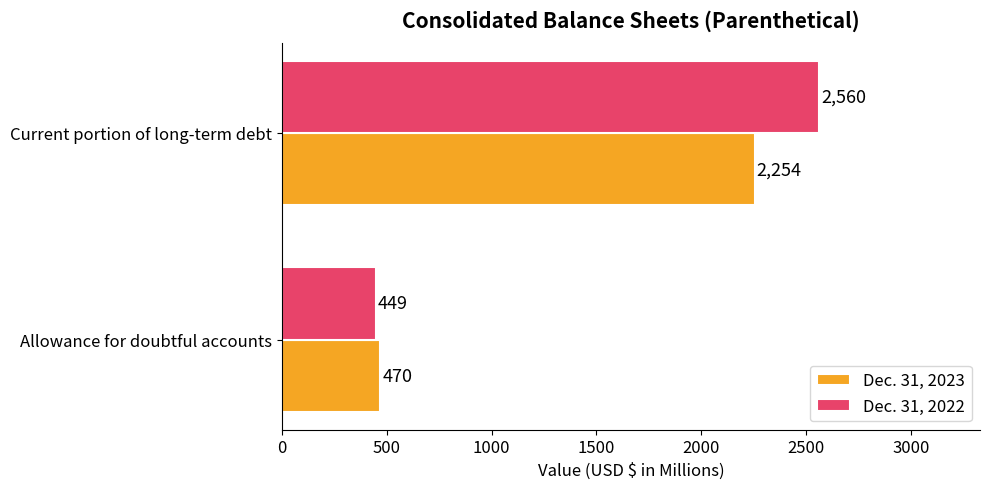

How many categories are shown in the chart?

2